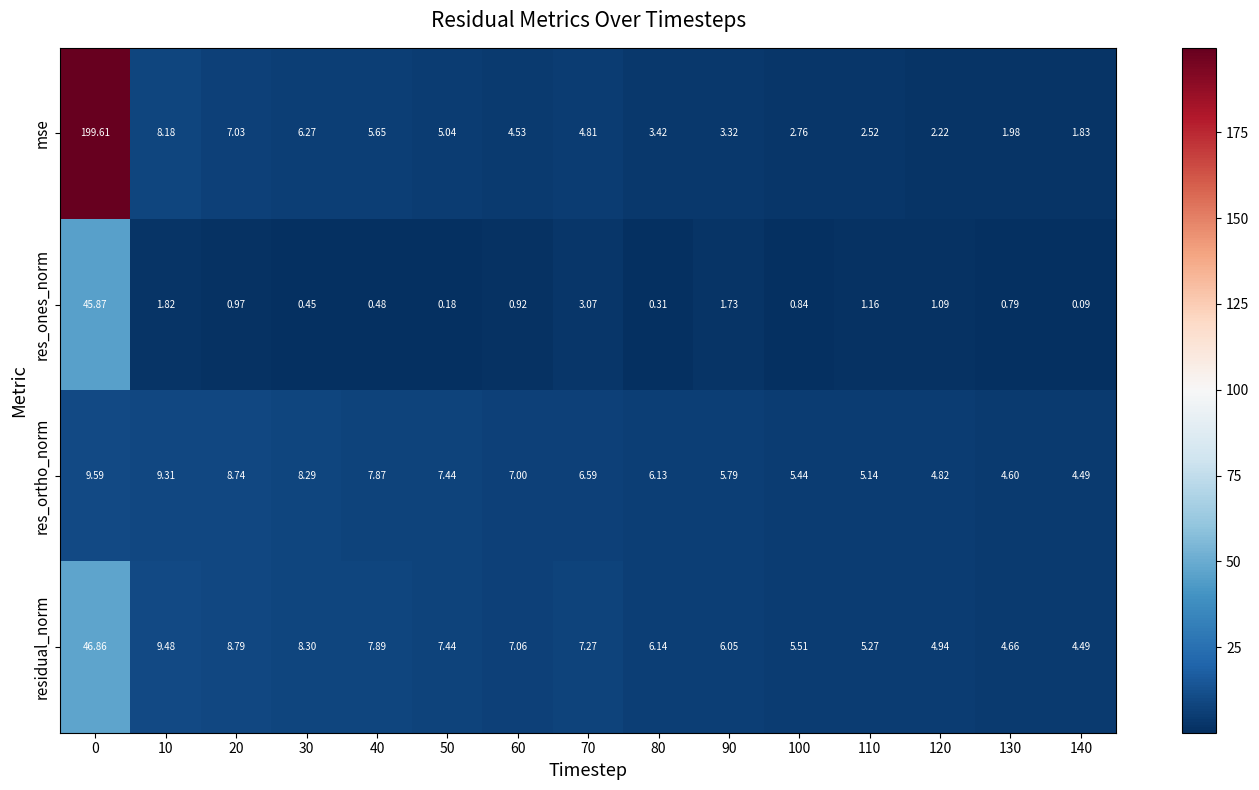

Is the value of res_ones_norm at 20 greater than the value of residual_norm at 140?

No